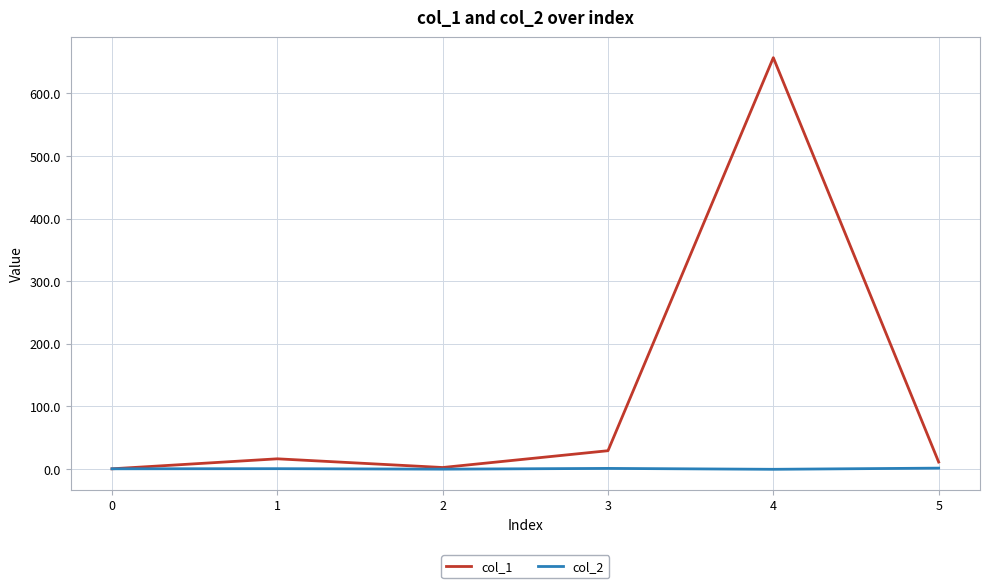

List the series in order of their overall mean, lowest first.

col_2, col_1